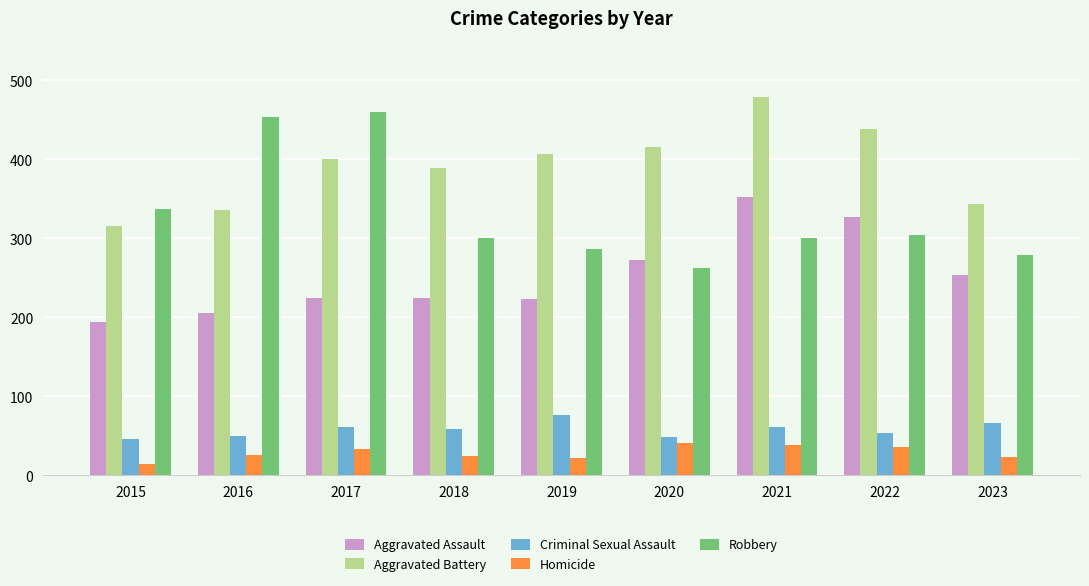

Read the Homicide value at 2021, to the nearest 10.

40